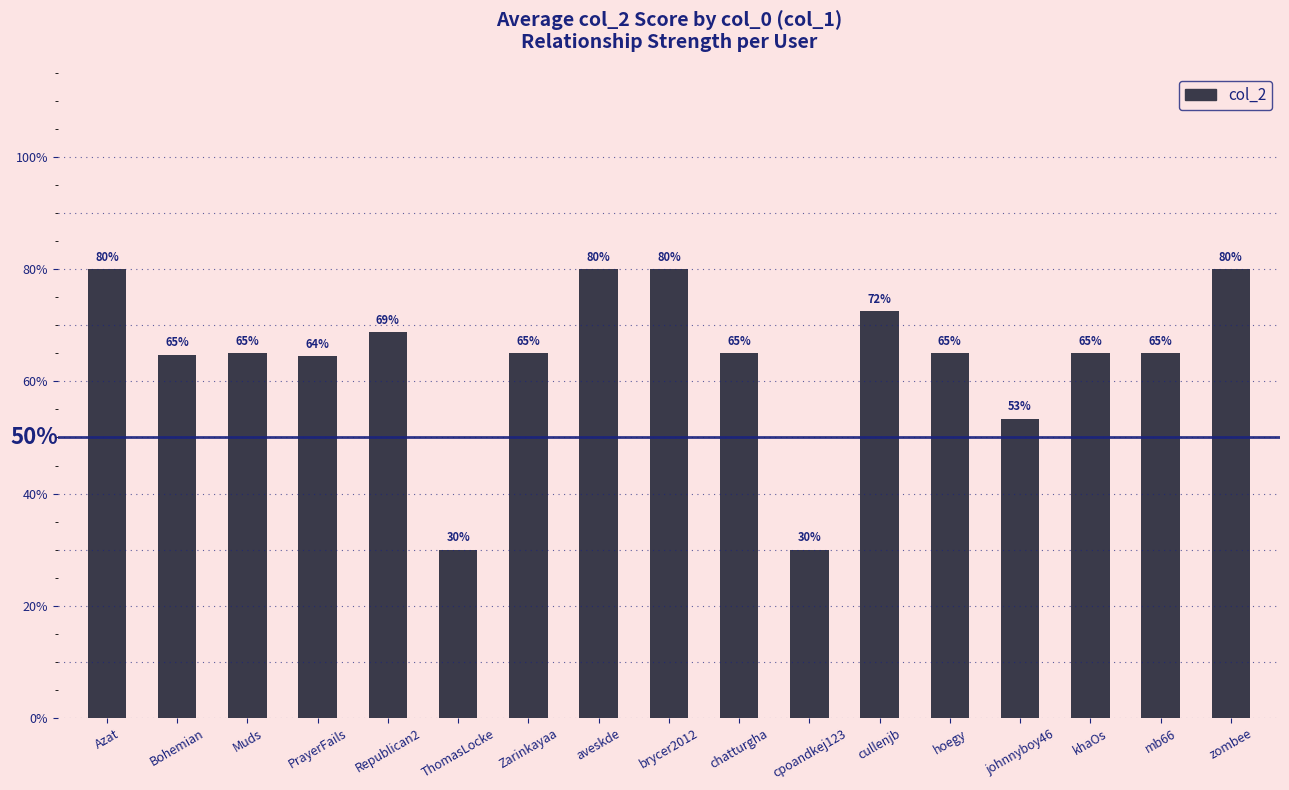

Does the chart contain any negative values?

No